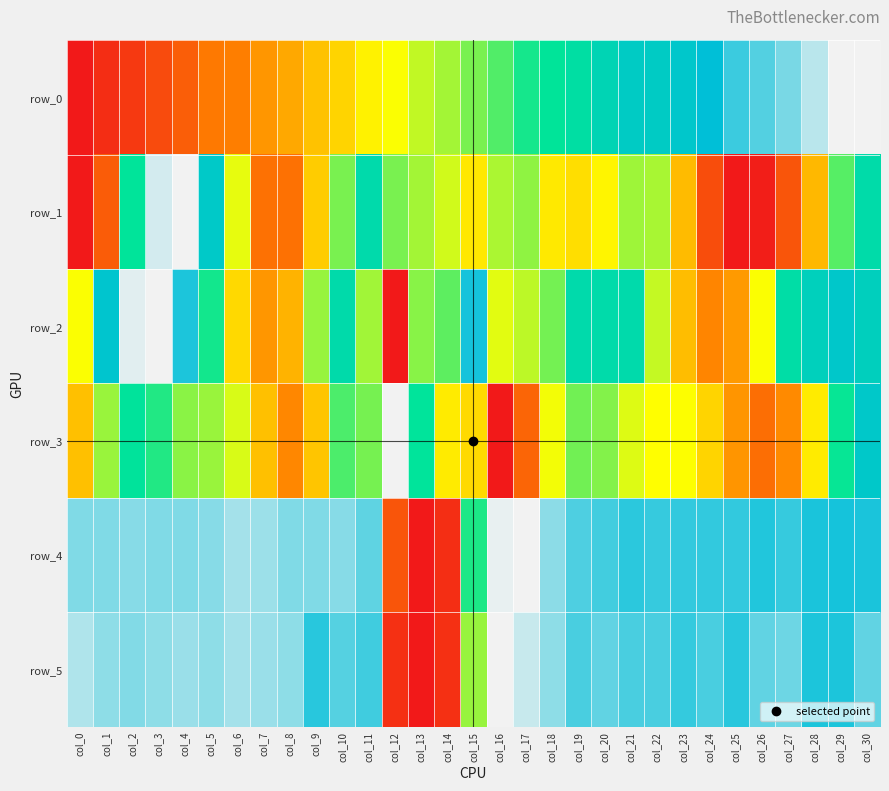

At which category does the chart reach its minimum across all series?

col_0